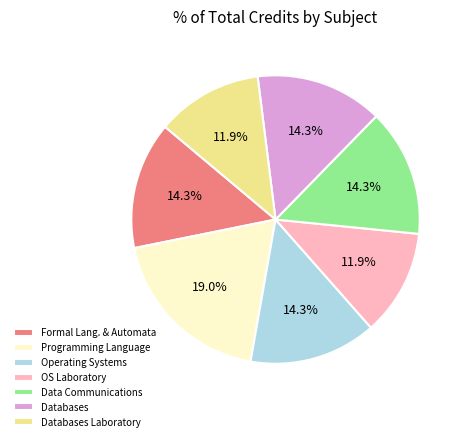

Is Operating Systems the majority of the pie?

No